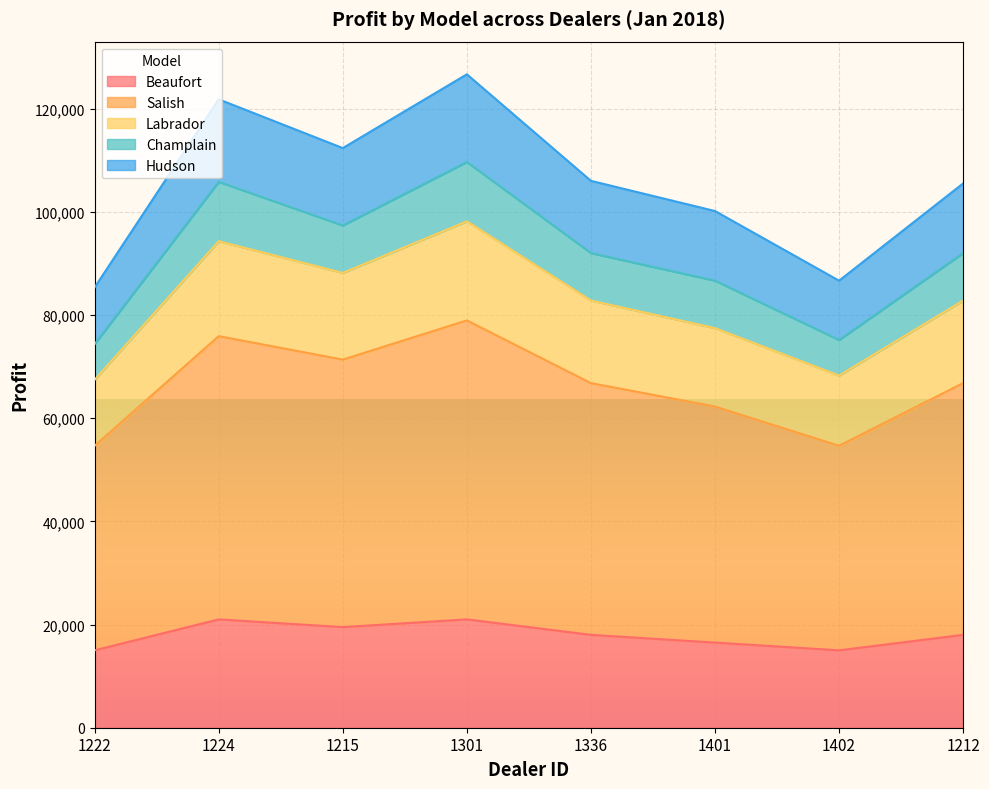

What is the total value across all series at 1222?

85350